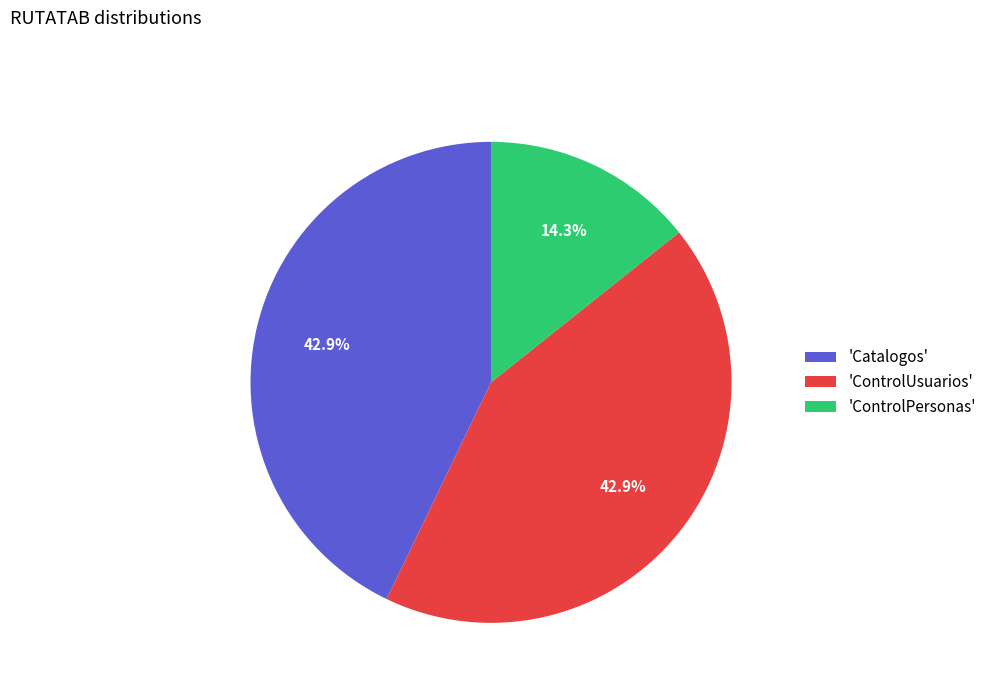

Approximately how many times larger is the value at 'ControlUsuarios' compared to 'ControlPersonas'?

3.0